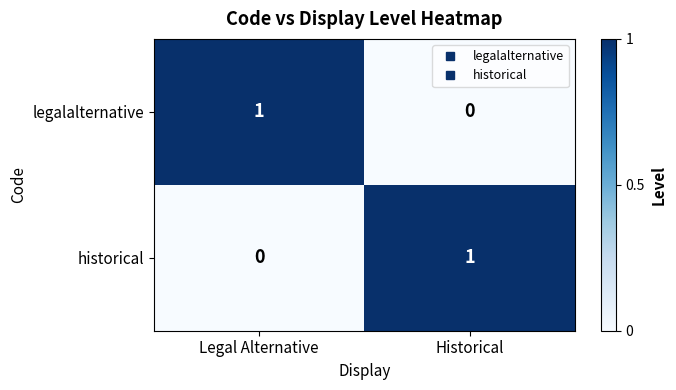

Which category has the highest value in the historical series?

Historical